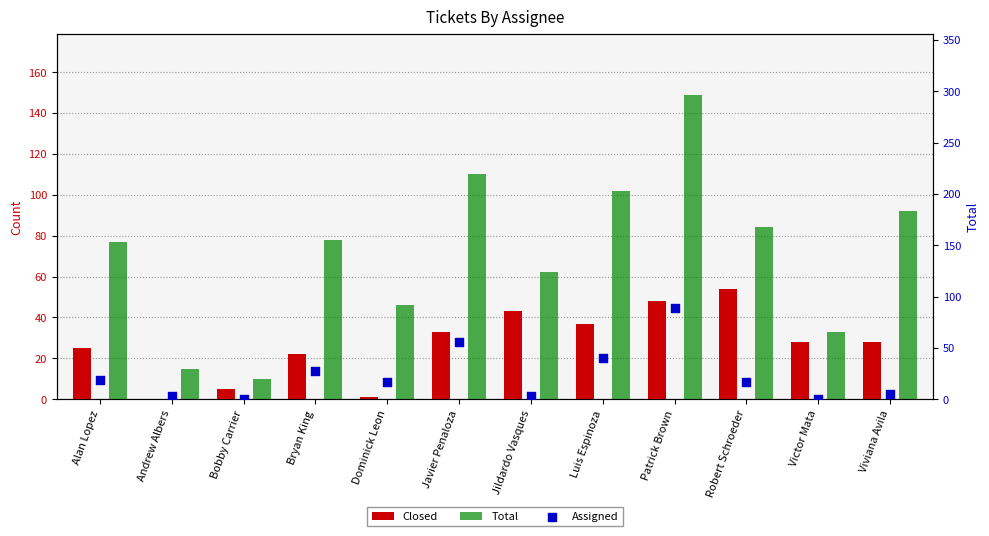

What are all the series names shown in the legend?

Closed, Total, Assigned